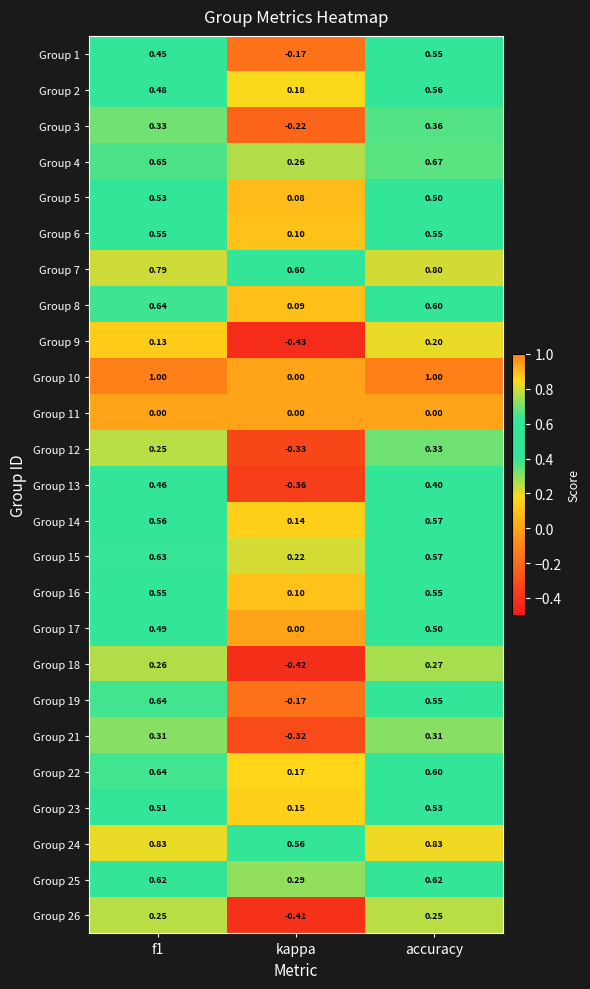

Count the number of categories in the chart.

3